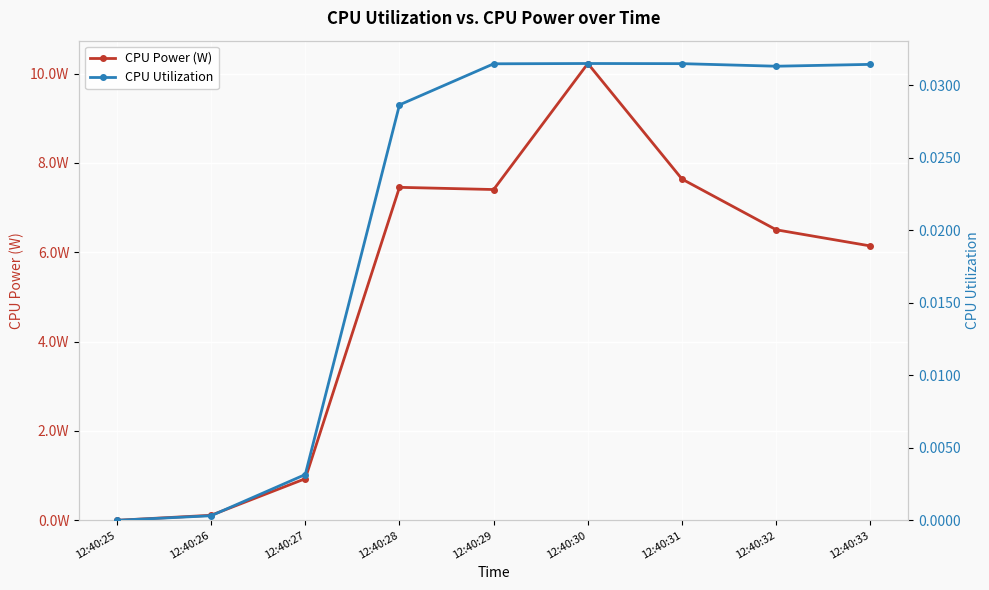

Rank the categories by CPU Power (W) value from lowest to highest.

12:40:25, 12:40:26, 12:40:27, 12:40:33, 12:40:32, 12:40:29, 12:40:28, 12:40:31, 12:40:30